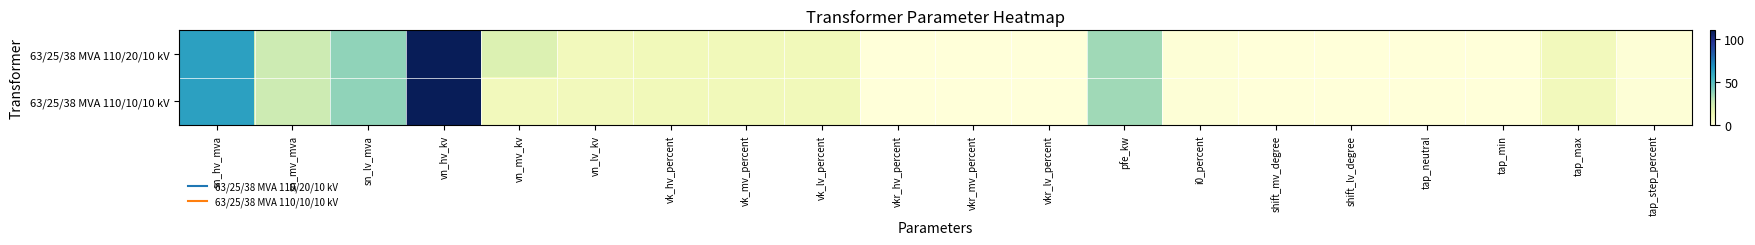

What is the maximum value shown in the chart?

110.0